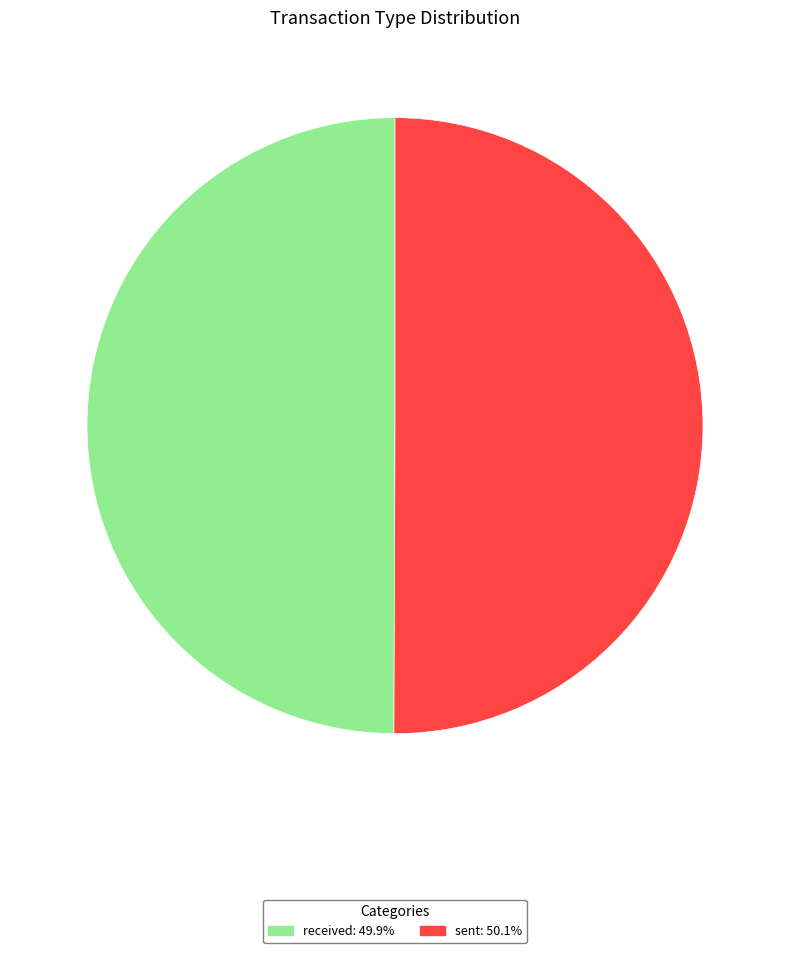

What is the ratio of the value at sent to the value at received?

1.0